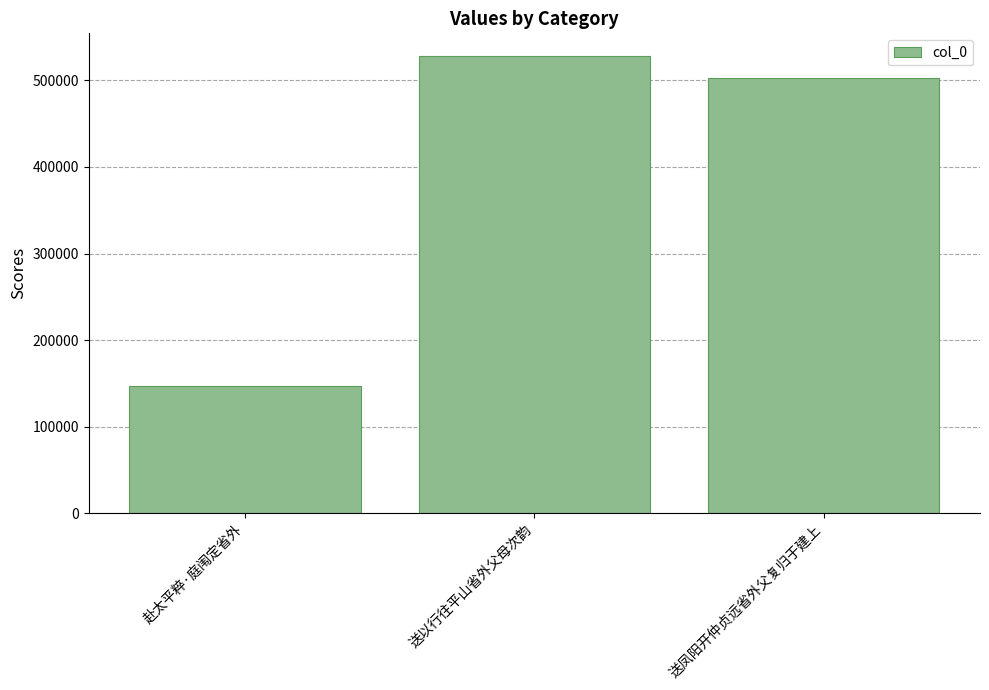

What is the difference between the maximum and minimum values?

380959